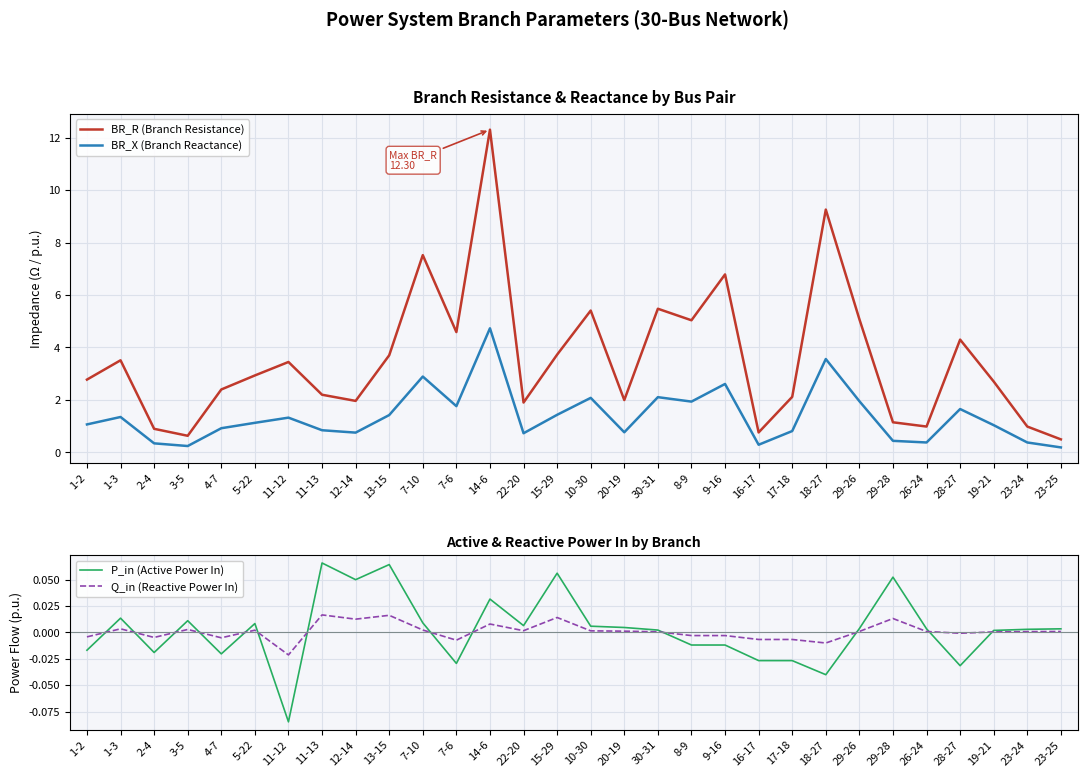

List the labels in order of P_in (Active Power In) value, largest first.

11-13, 13-15, 15-29, 29-28, 12-14, 14-6, 1-3, 3-5, 7-10, 5-22, 22-20, 10-30, 20-19, 29-26, 26-24, 23-25, 23-24, 30-31, 19-21, 8-9, 9-16, 1-2, 2-4, 4-7, 16-17, 17-18, 7-6, 28-27, 18-27, 11-12